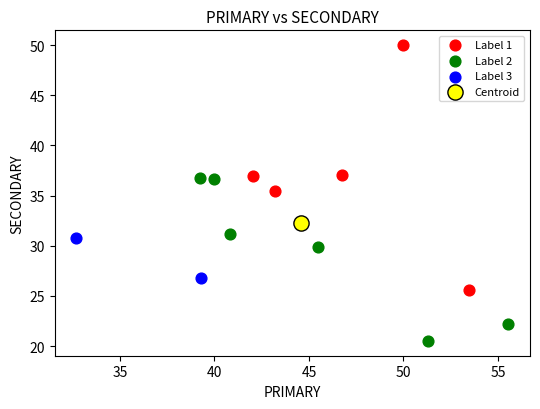

What are all the series names shown in the legend?

Label 1, Label 2, Label 3, Centroid